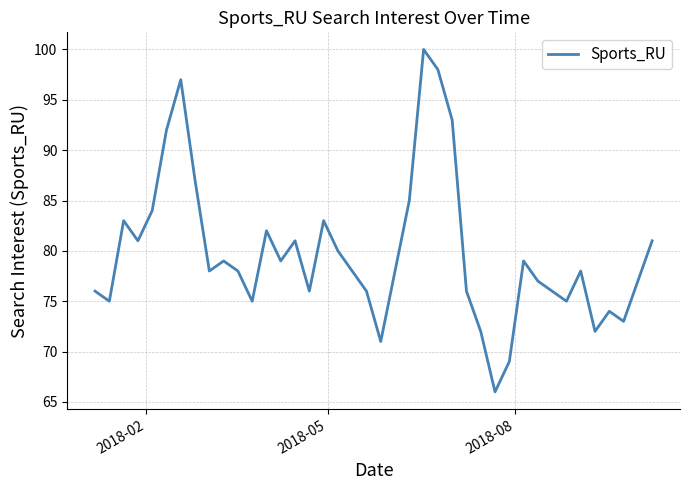

What is the greatest value displayed?

100